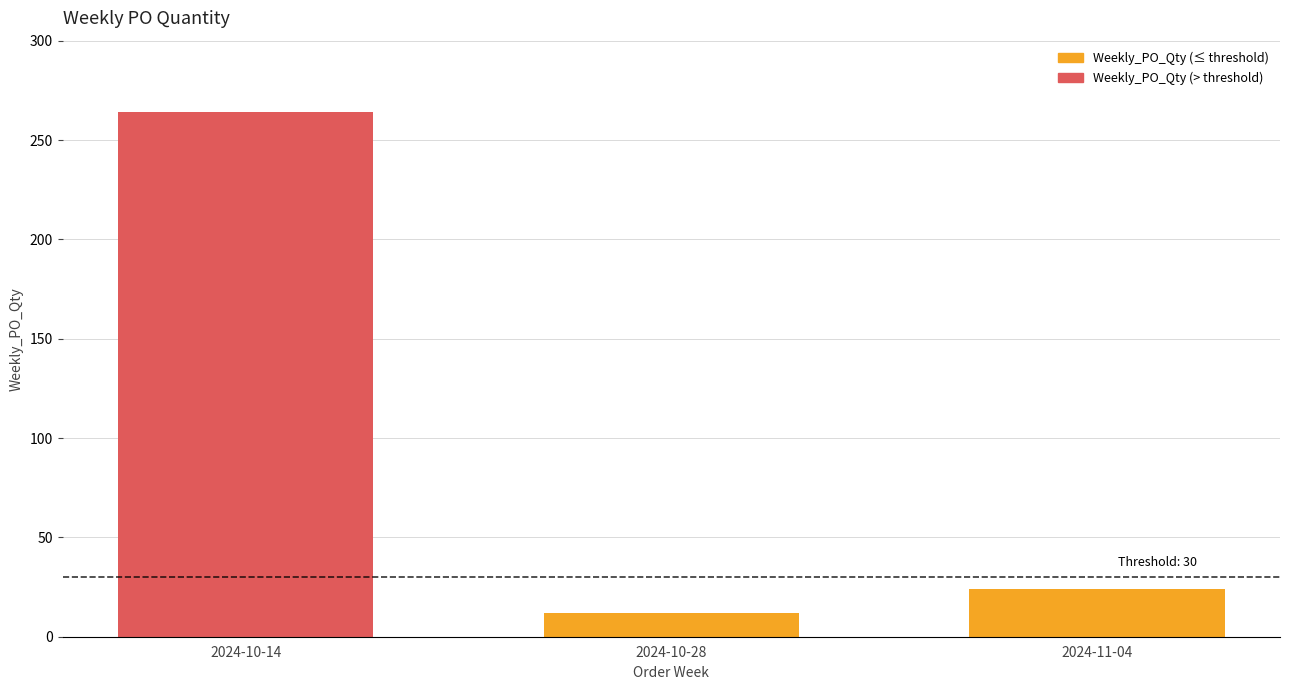

How many series are shown in this chart?

1